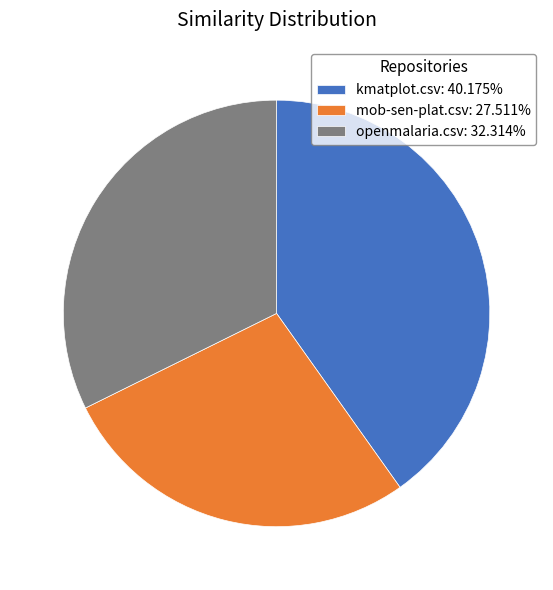

Do mob-sen-plat.csv: 27.511% and openmalaria.csv: 32.314% together represent more than half of the pie?

Yes